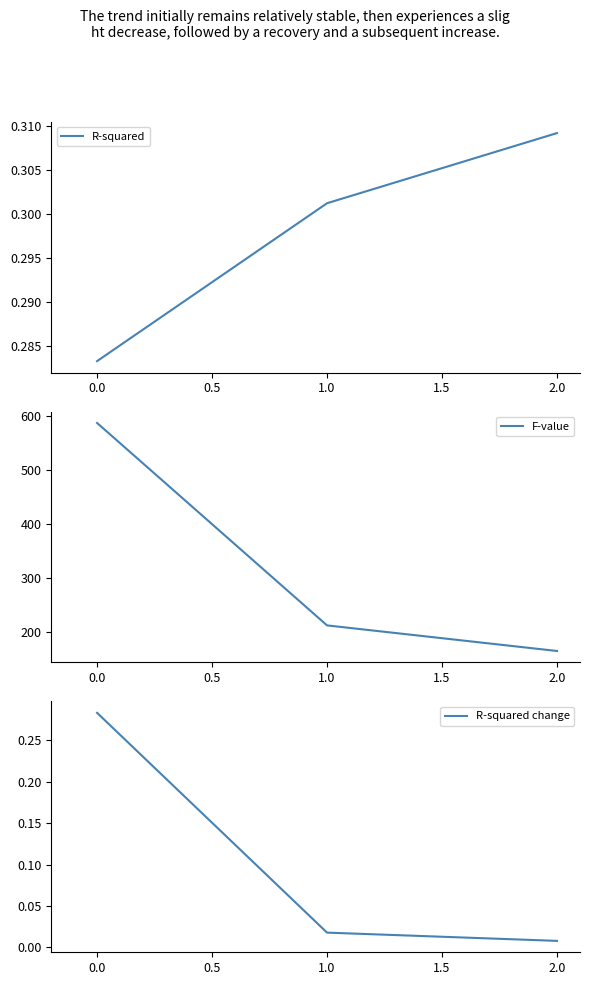

What are all the series names shown in the legend?

R-squared, F-value, R-squared change